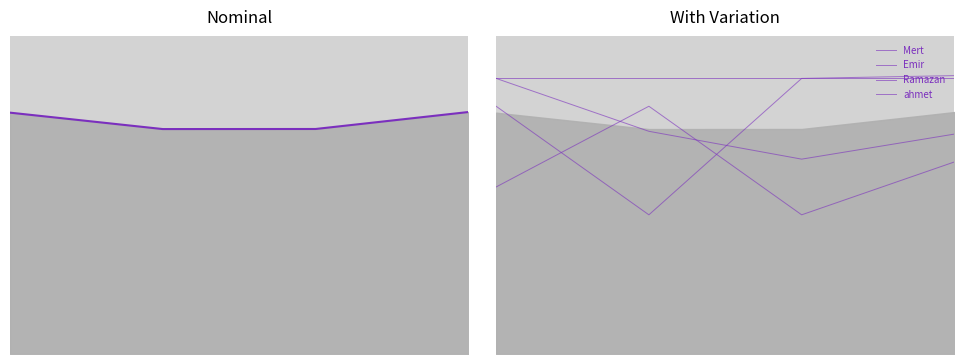

What is the average value of the Ramazan series?

67.0